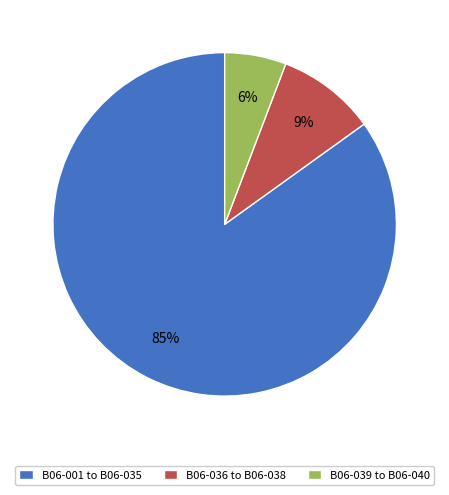

Does any single category account for the majority?

Yes